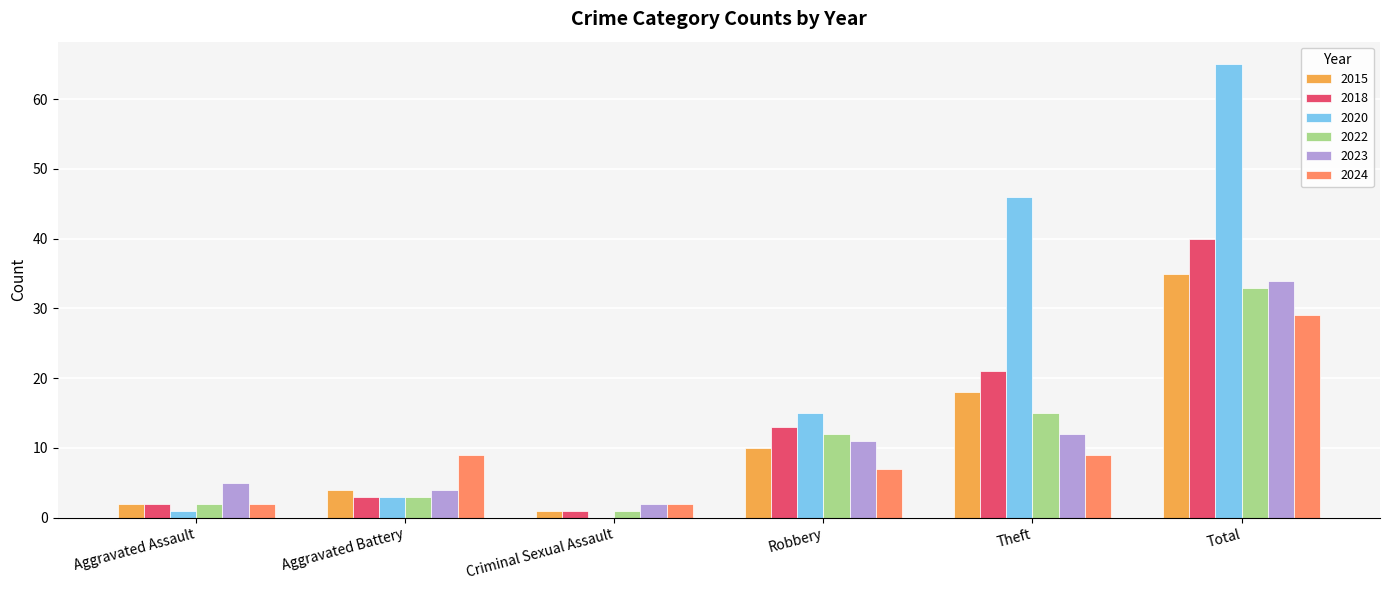

The 2015 series shows 4 at Aggravated Battery. True or false?

True